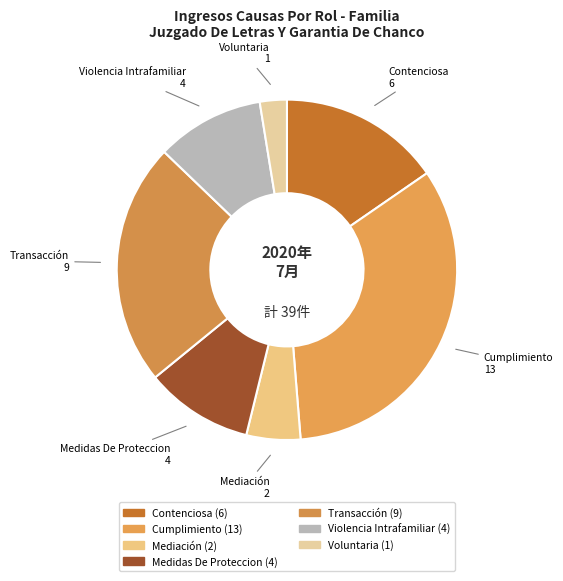

Is the sum of Contenciosa and Medidas De Proteccion greater than half?

No